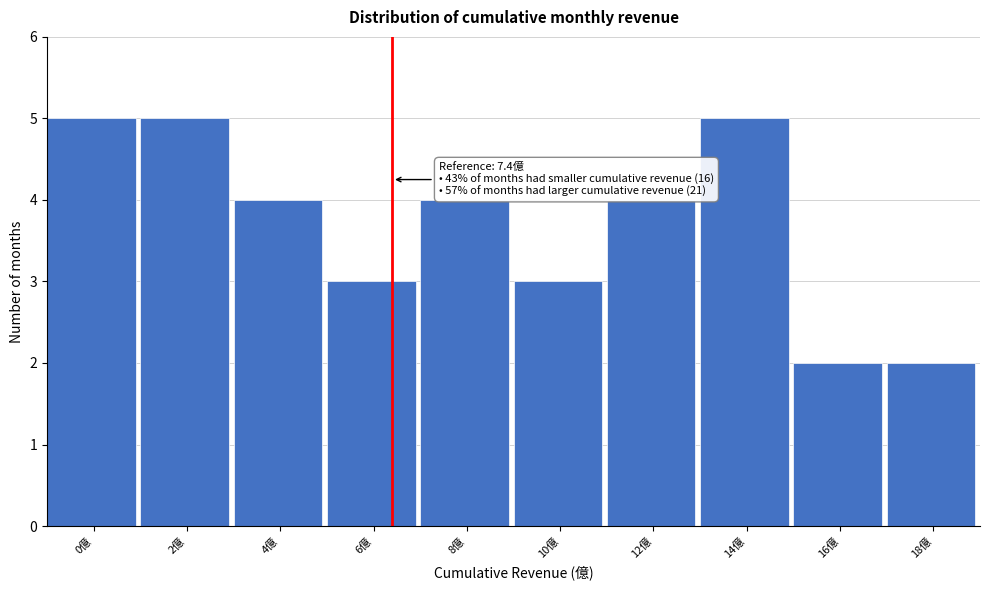

Reading left to right, list all the values displayed in this chart.

5	5	4	3	4	3	4	5	2	2